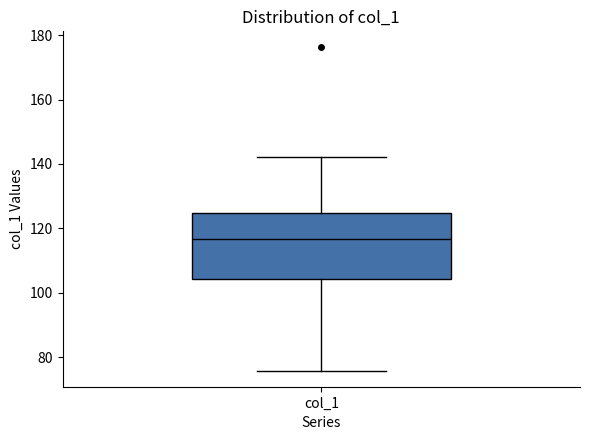

Transcribe this box plot: give where the median line is, the range the box spans, and where the two whiskers end, as read against the y-axis. The values are not printed on the chart, so give them approximately, as read against the axis.

median 116, box 104 to 124, whiskers 76 to 142